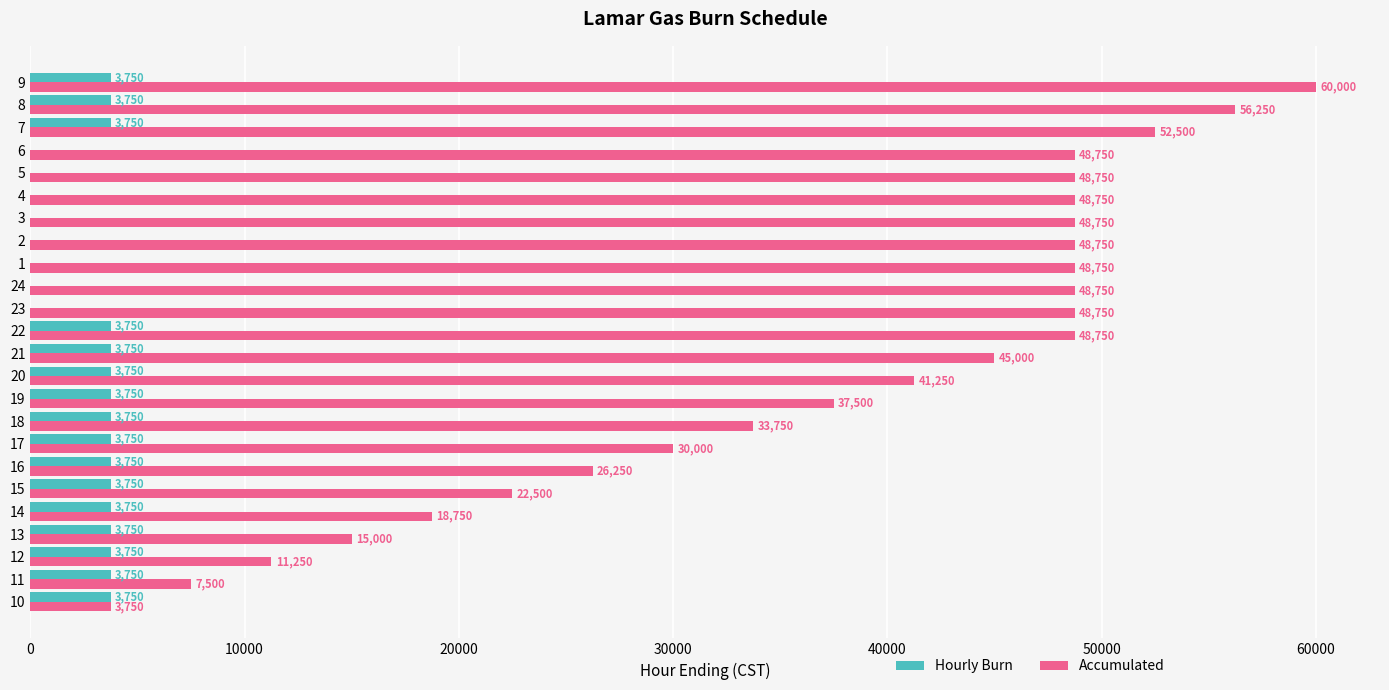

The Accumulated series shows 18750 at 14. True or false?

True